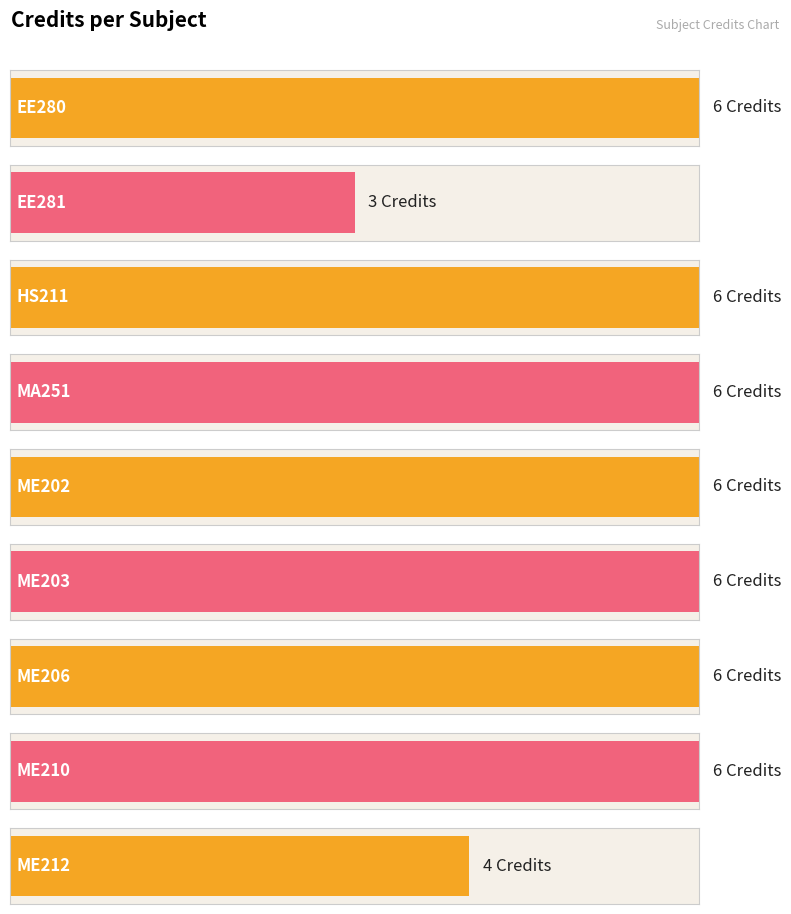

What is the difference between the maximum and second lowest values?

2